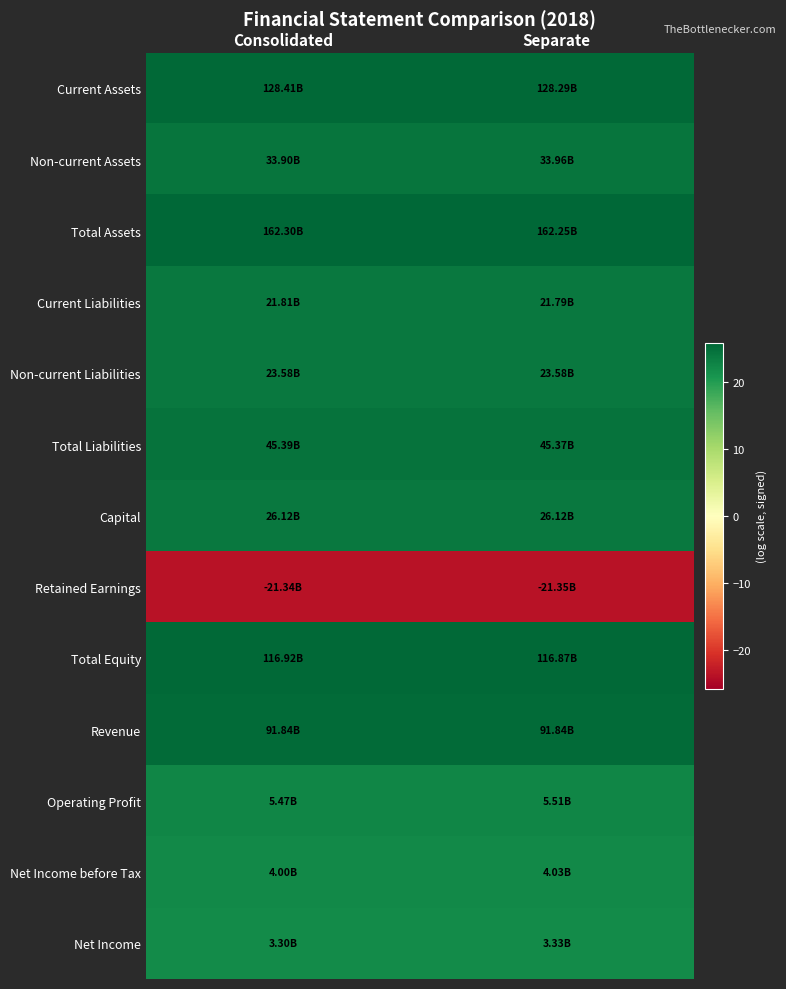

What is the difference between the highest and lowest values at Separate?

49.6